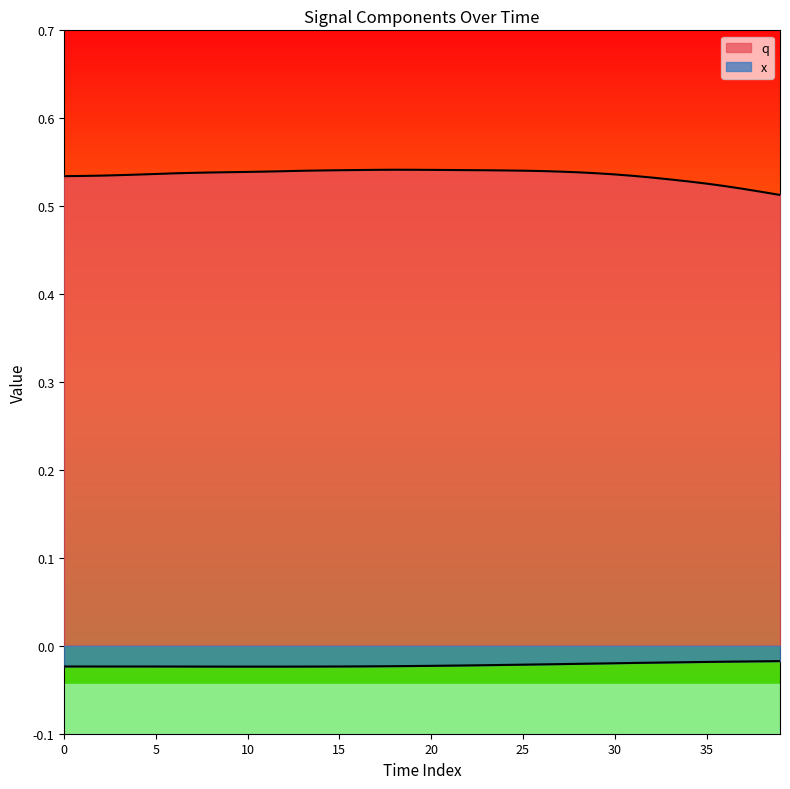

Which series has the largest total across all categories?

q